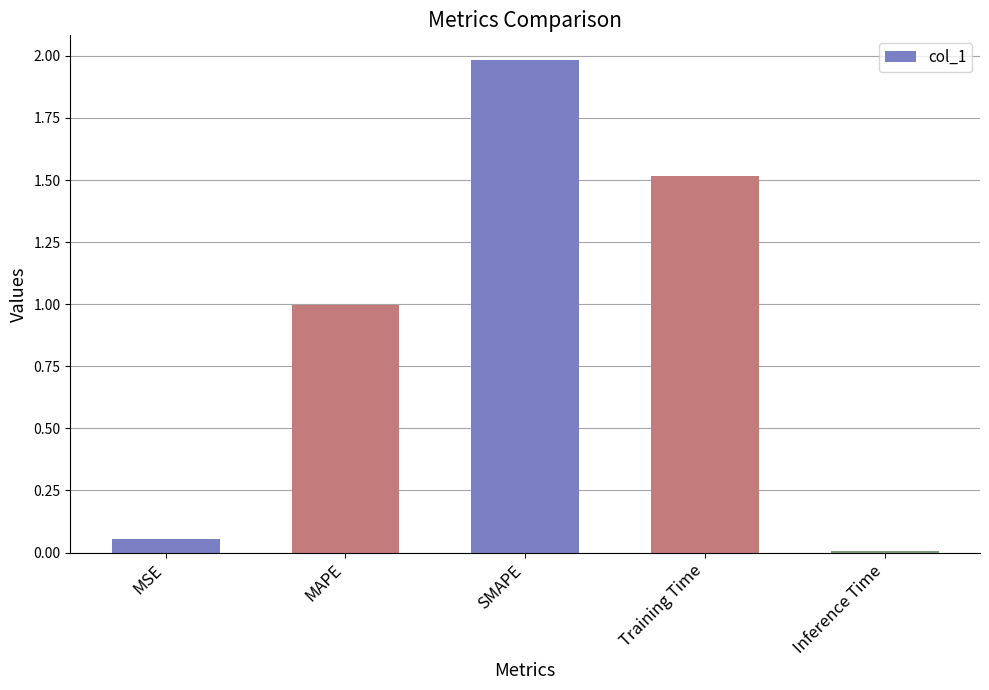

The value at SMAPE is 2.0. True or false?

True